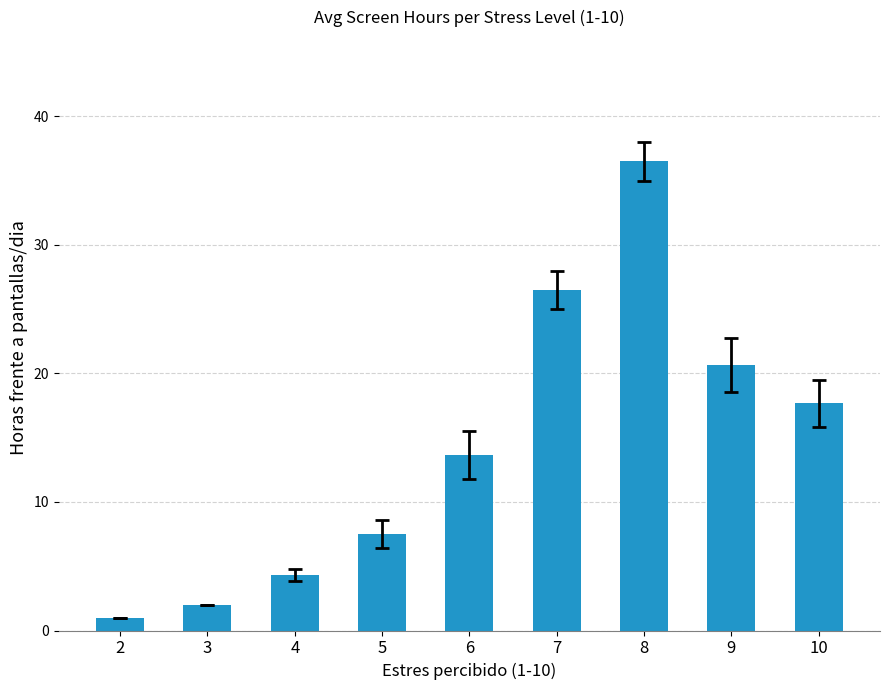

List the labels in order of value, smallest first.

2, 3, 4, 5, 6, 10, 9, 7, 8